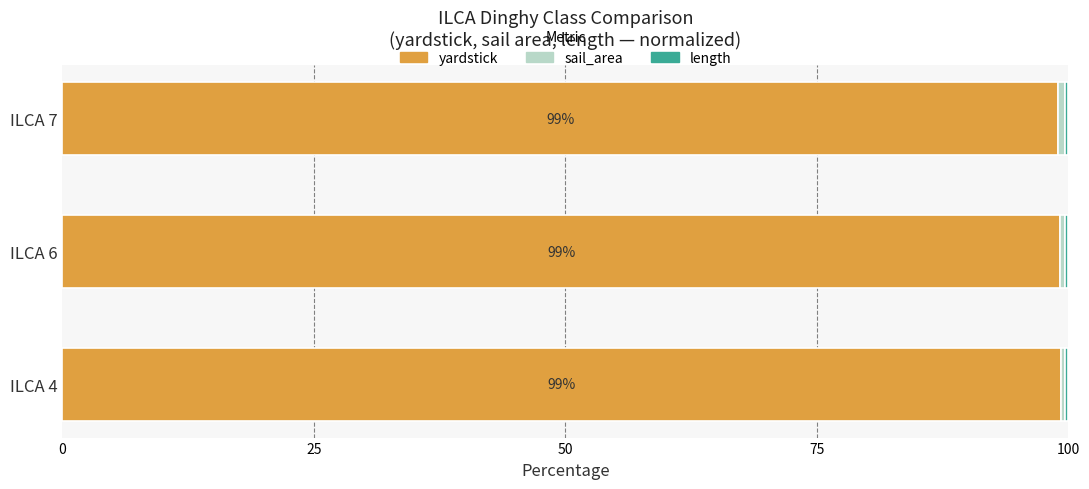

What is the sum of all yardstick values?

297.5